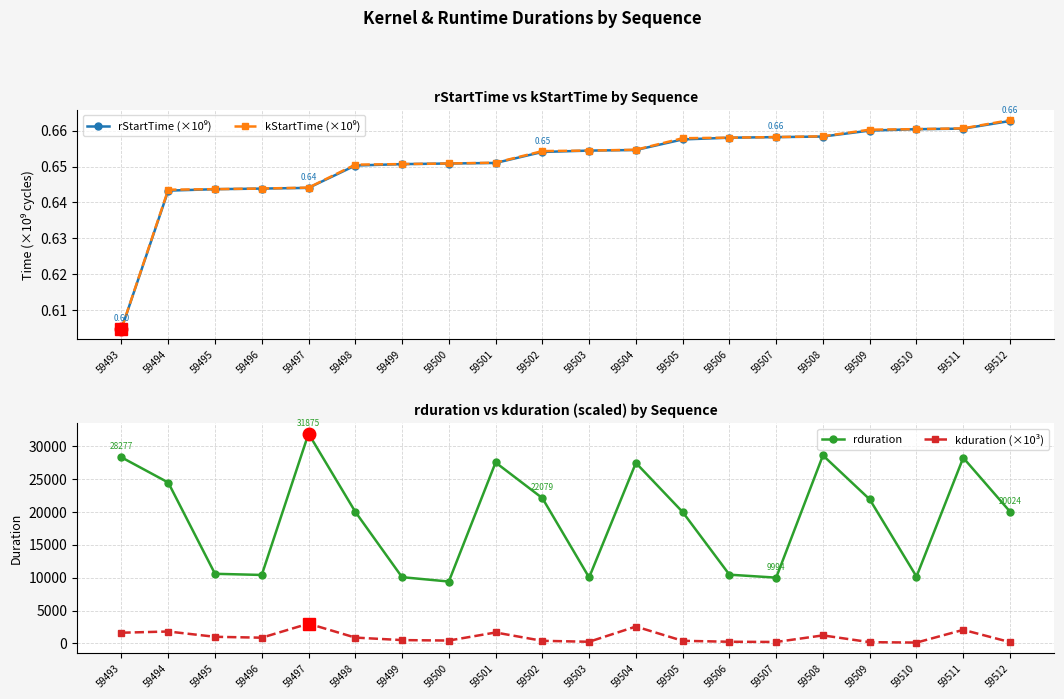

True or false: kStartTime (×10⁹) has a value of 0.2 at 59509.

False